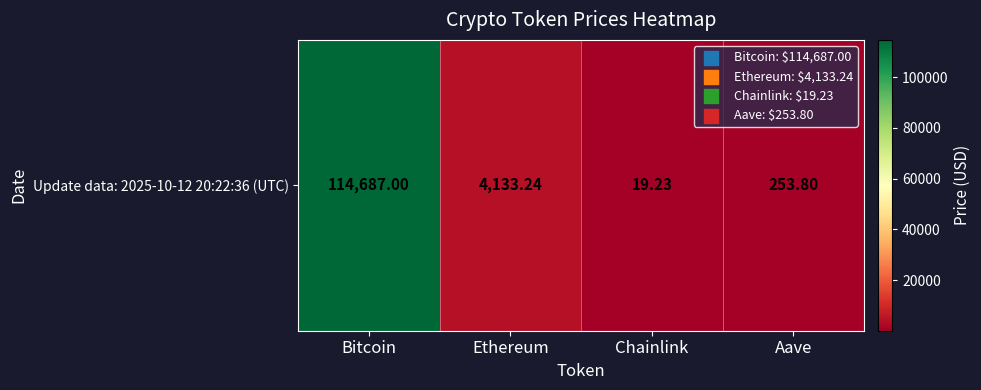

What is the sum of the values at Aave and Ethereum?

4387.0